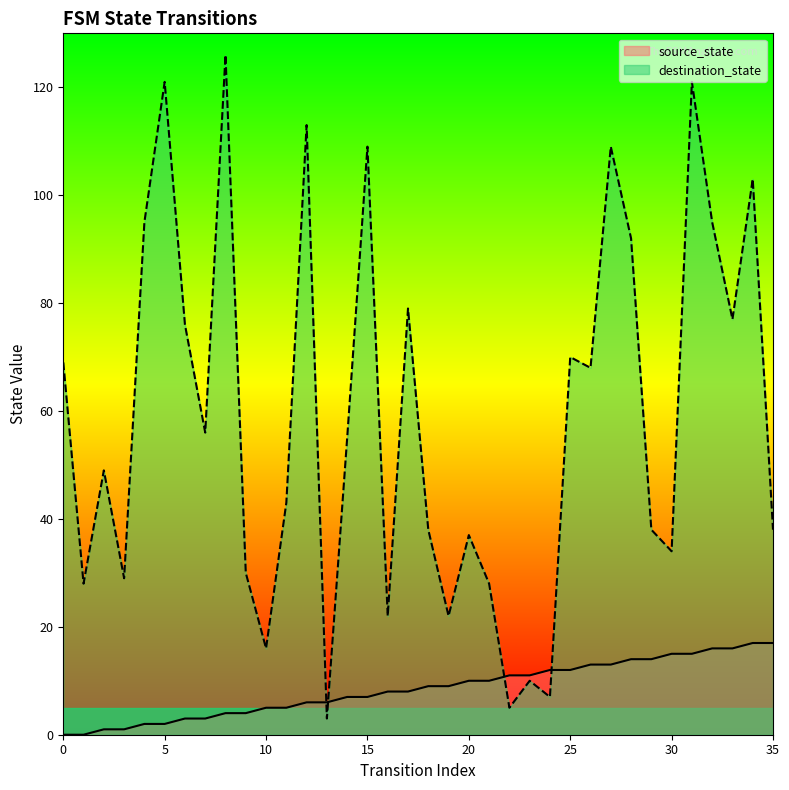

The source_state series shows 1 at 3. True or false?

True